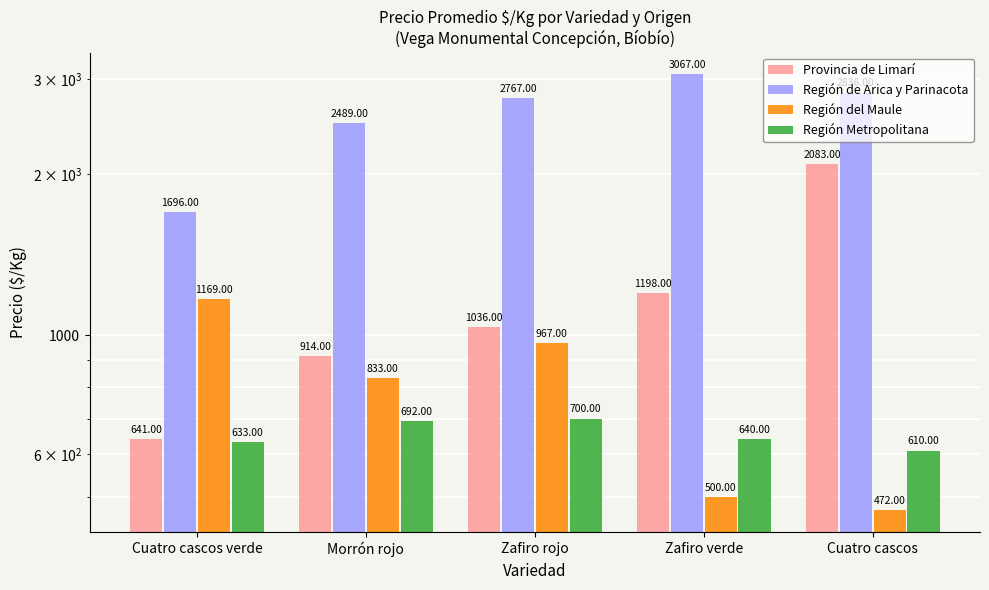

How many values in the Región Metropolitana series are below 640?

2